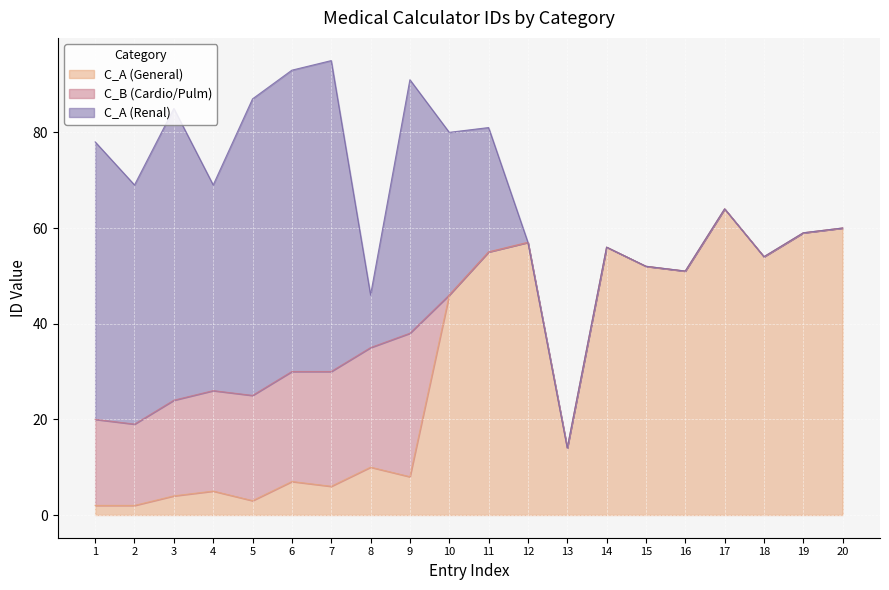

Is it true that C_A (Renal) equals 65 at 7?

True